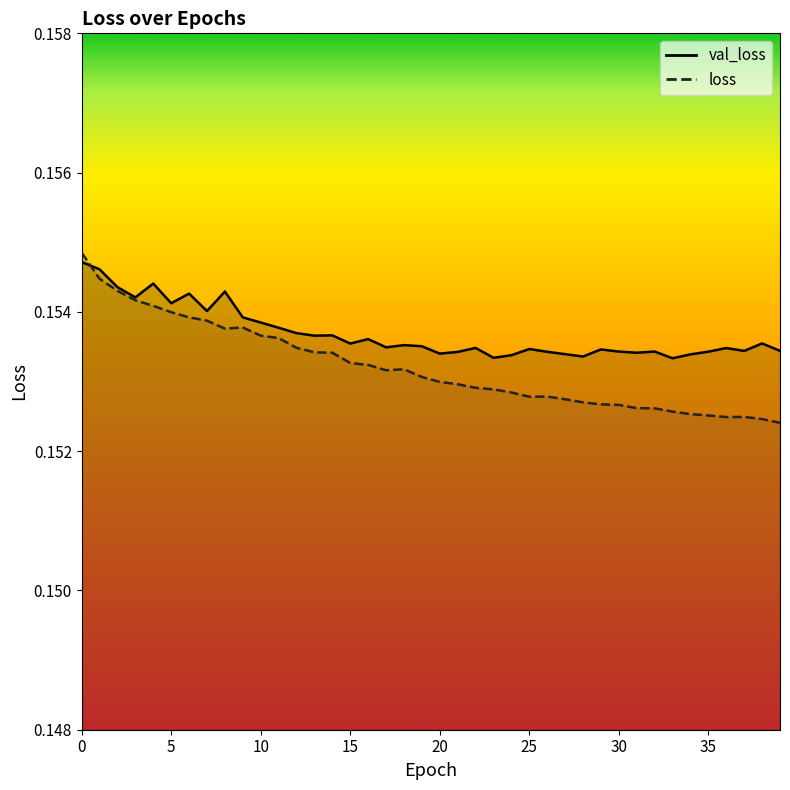

At which category does loss reach its first local valley?

8